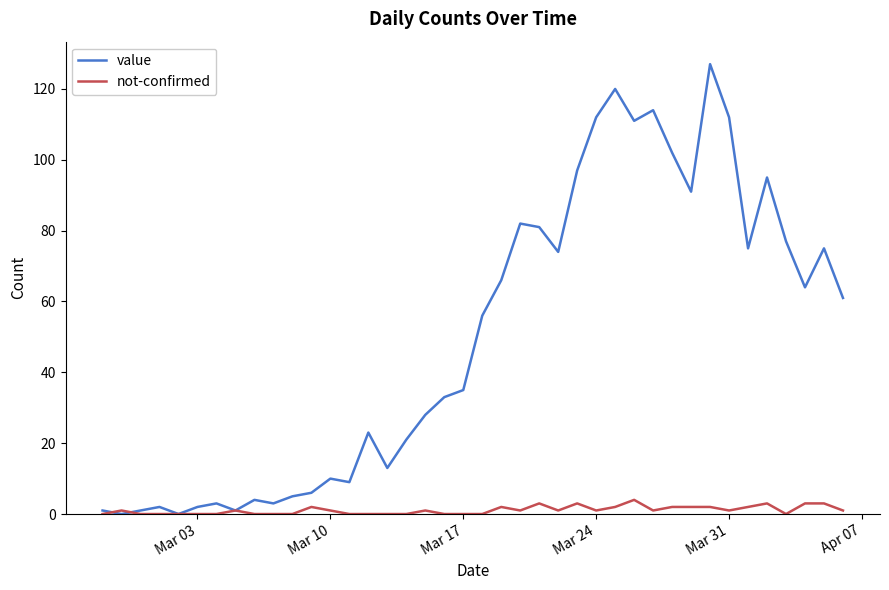

Which series has the largest total across all categories?

value